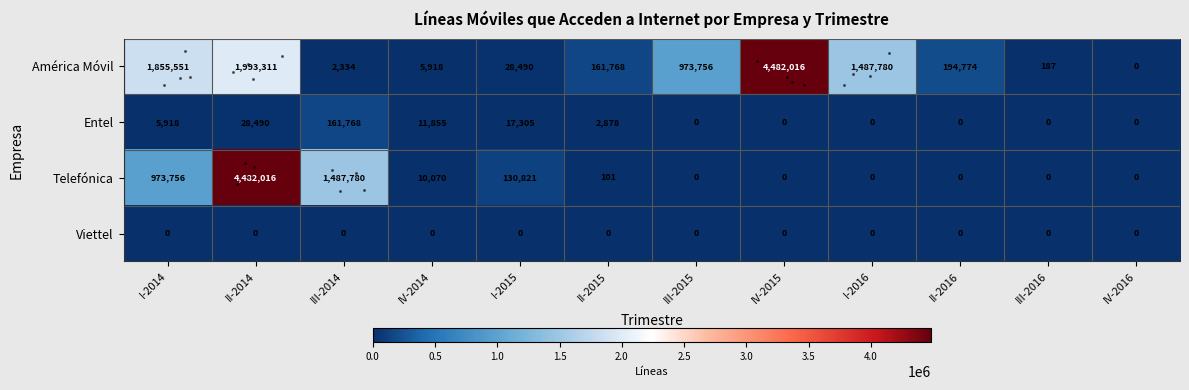

What is the greatest value displayed?

4482016